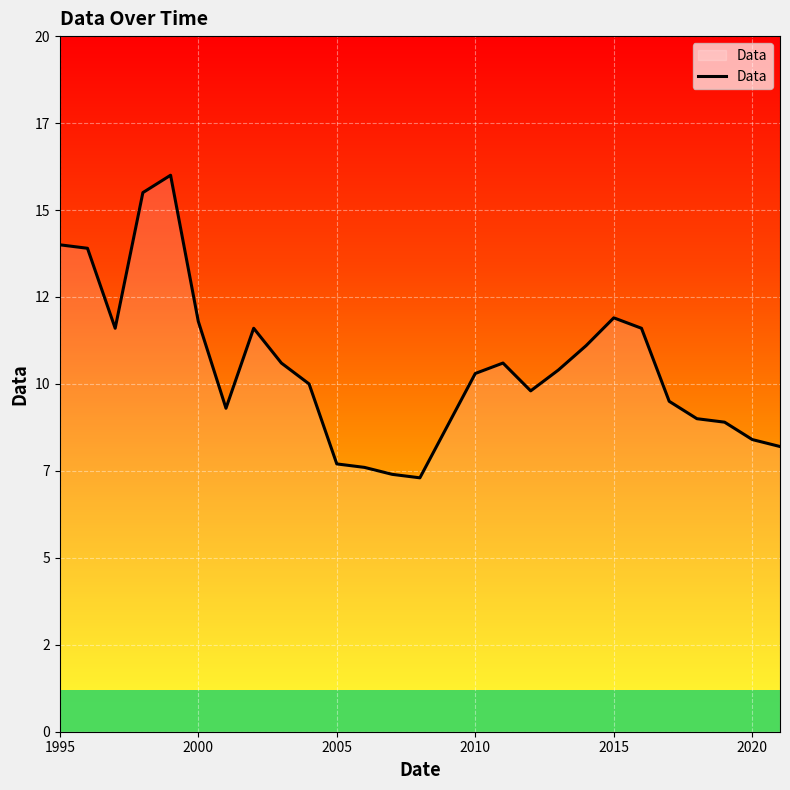

What is the value of the 5th point from the left?

16.0